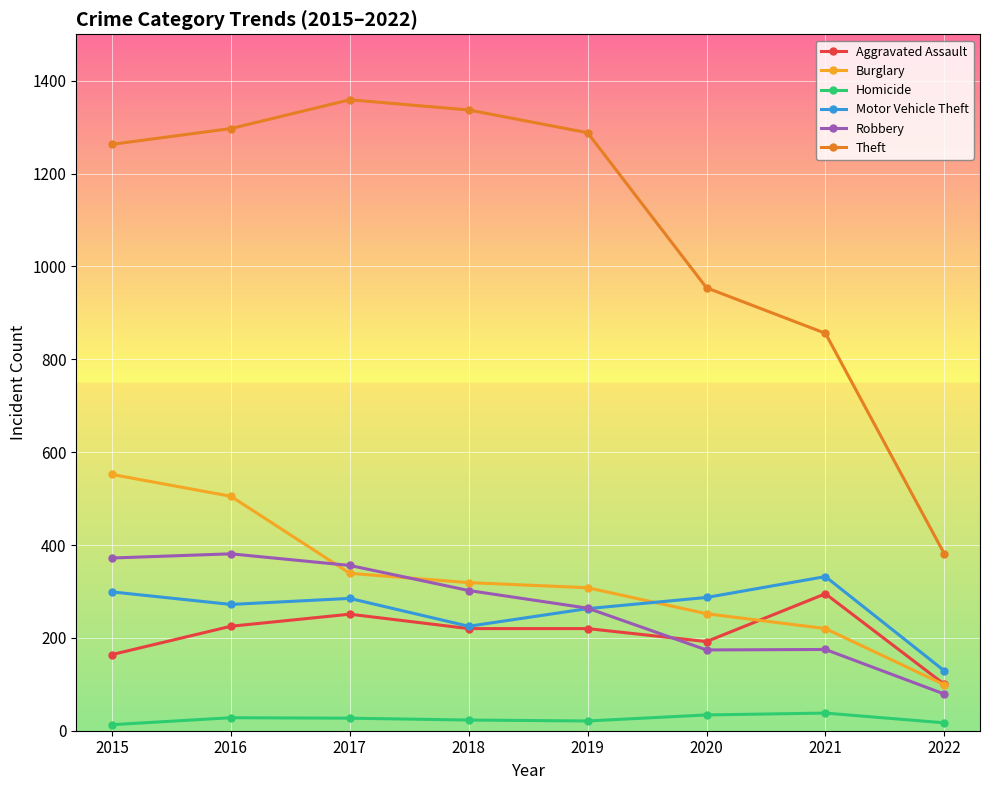

What is the sum of the Homicide values at 2018 and 2016?

51